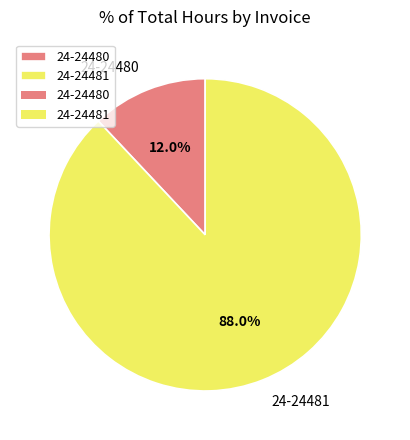

To the nearest percent, what is the combined percentage of 24-24481 and 24-24480?

100%